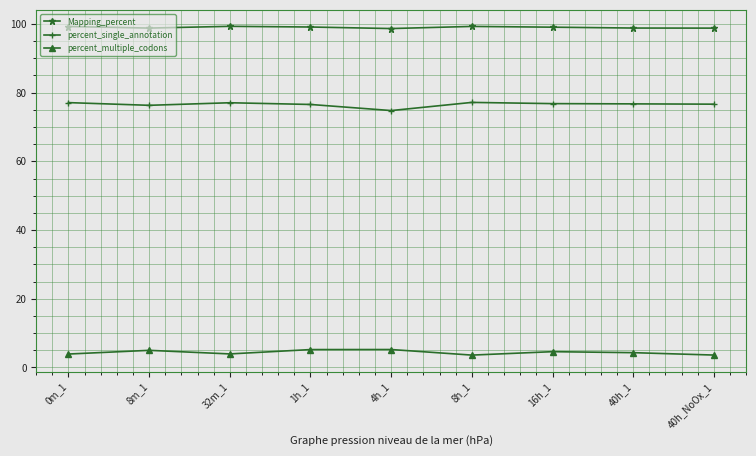

How many lines are shown in the chart?

3